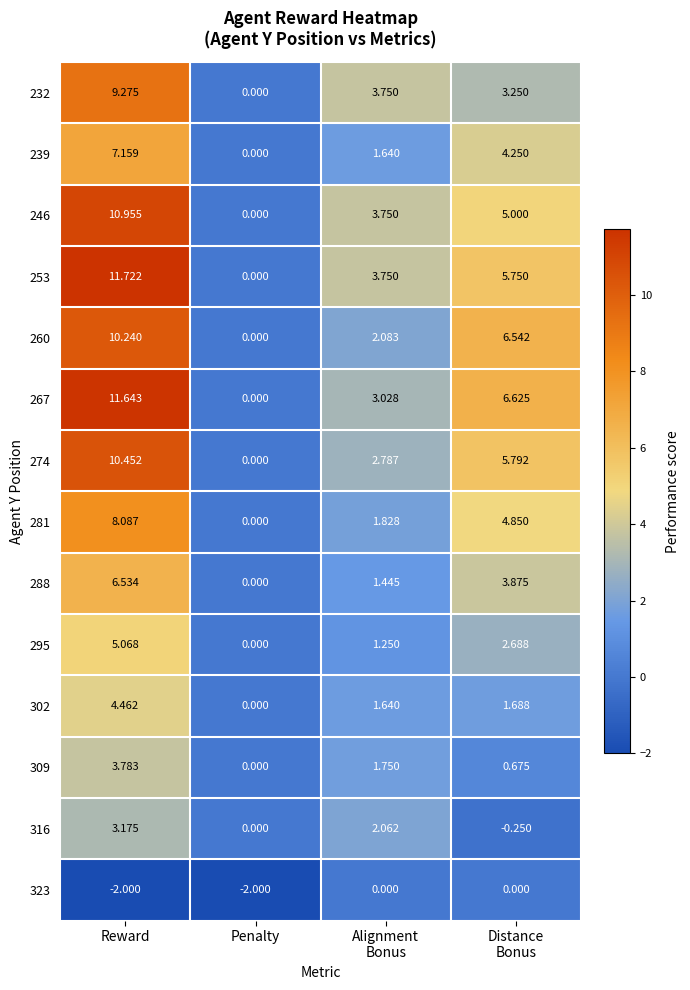

Where does the 288 series first go above 3?

Reward